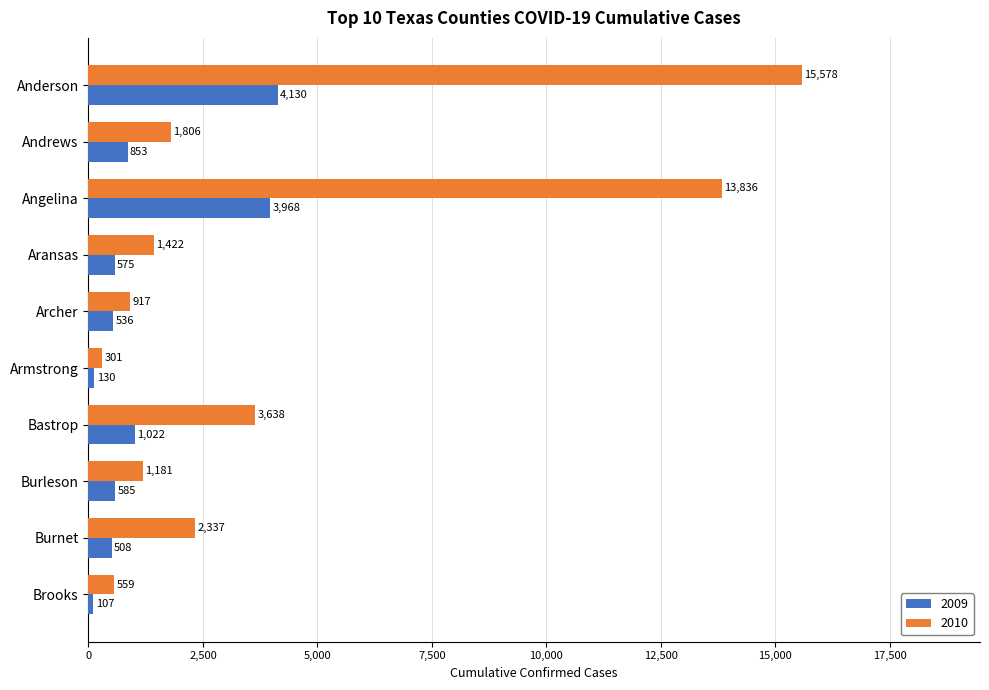

Rank the categories by 2010 value from lowest to highest.

Armstrong, Brooks, Archer, Burleson, Aransas, Andrews, Burnet, Bastrop, Angelina, Anderson